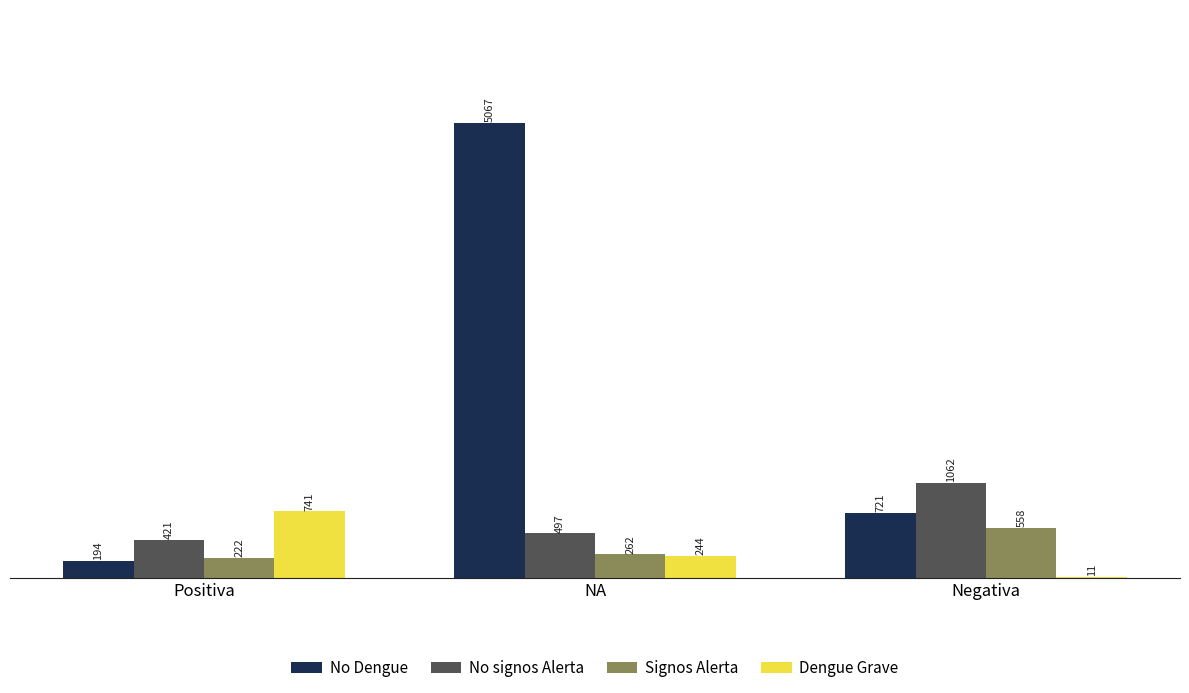

What is the sum of all Signos Alerta values?

1042